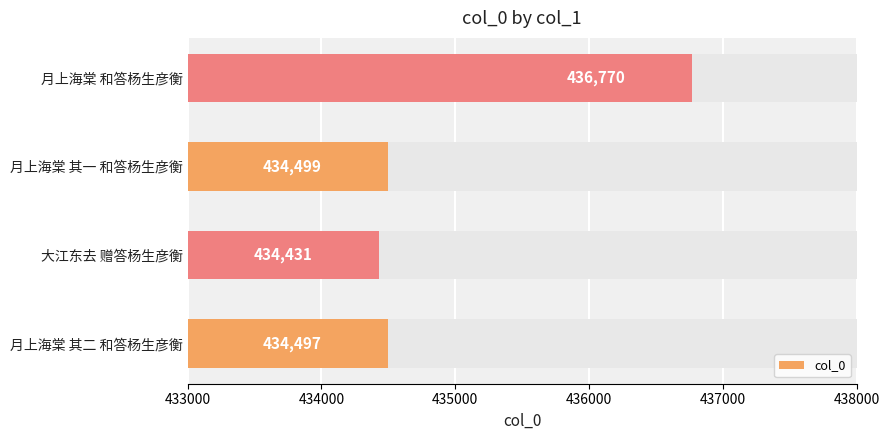

What is the sum of the values at 大江东去 赠答杨生彦衡 and 月上海棠 其一 和答杨生彦衡?

868930